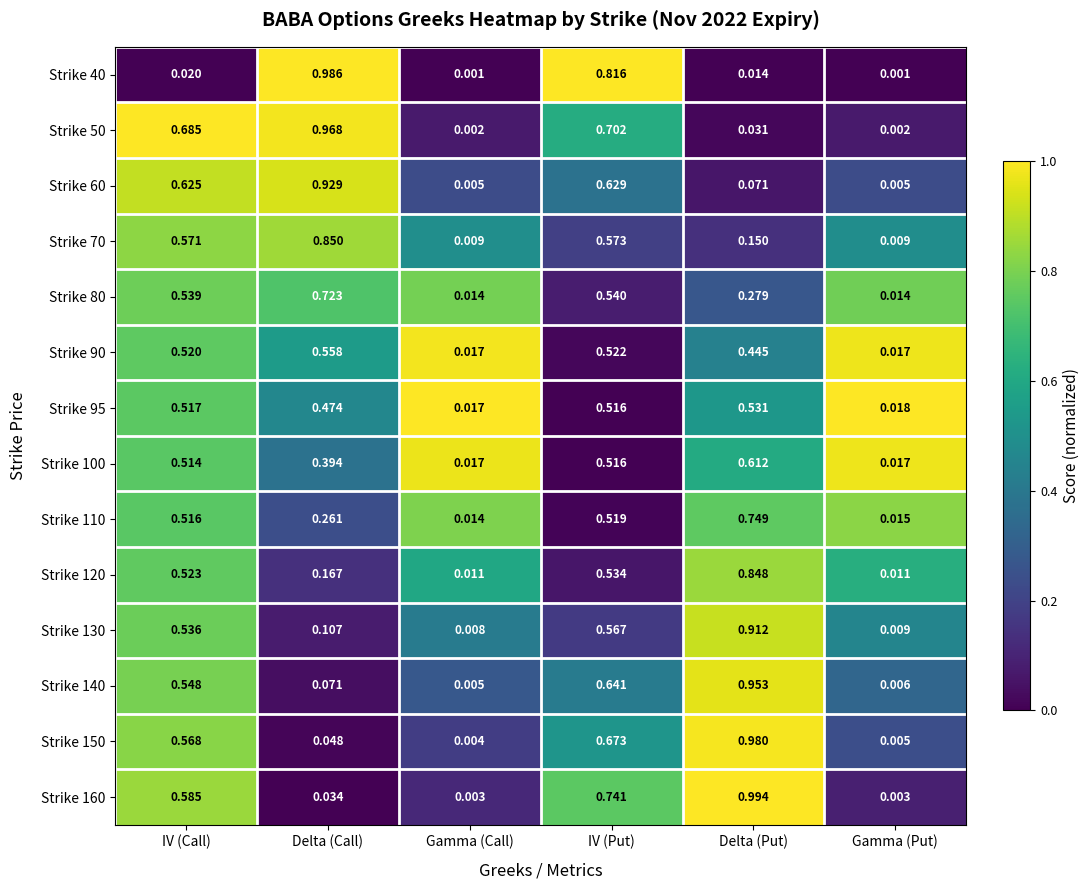

Which category has the highest value across all series?

Delta (Put)